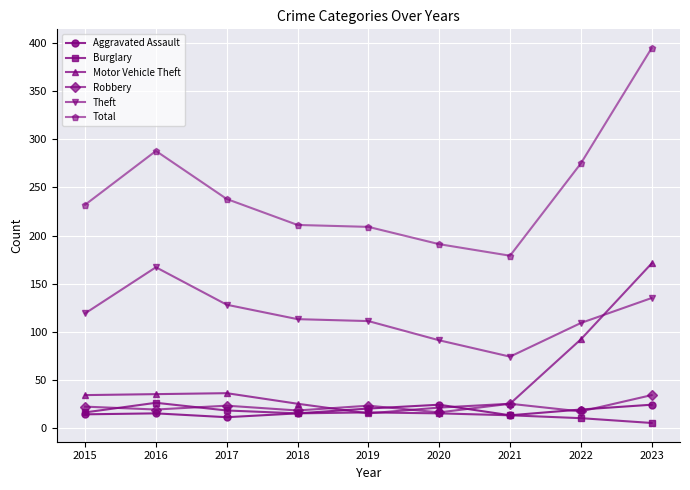

True or false: Theft and Total intersect in this chart.

False